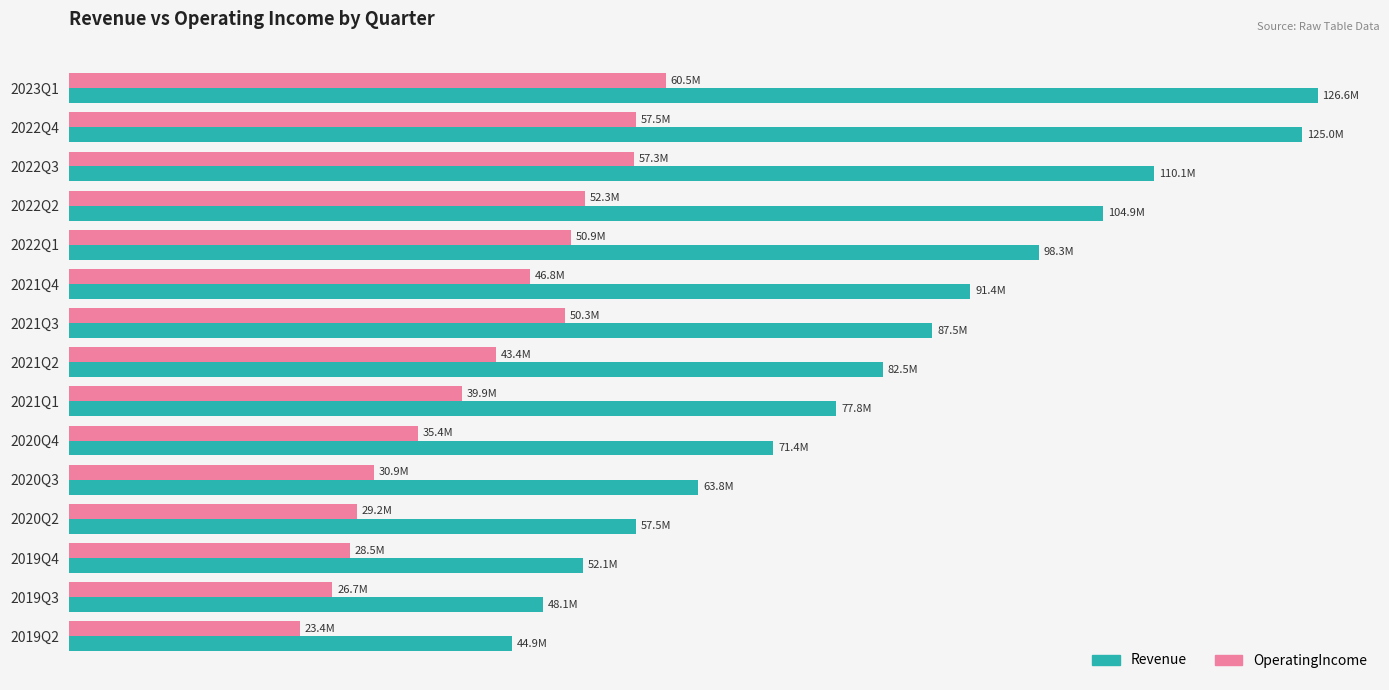

What are all the series names shown in the legend?

Revenue, OperatingIncome